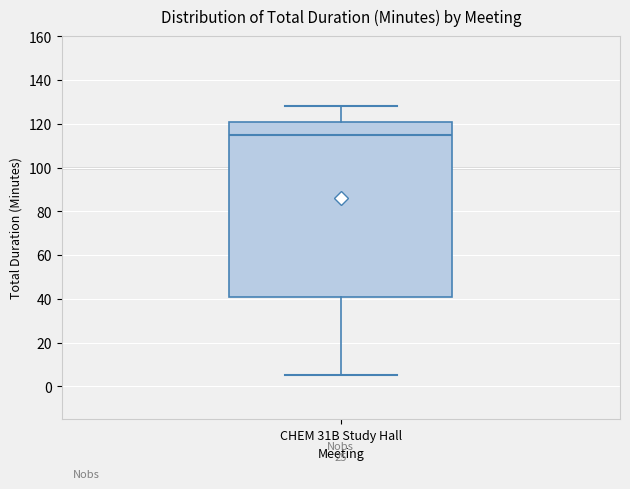

Where does the upper whisker of the box for CHEM 31B Study Hall end on the y-axis? The values are not printed on the chart, so give them approximately, as read against the axis.

128